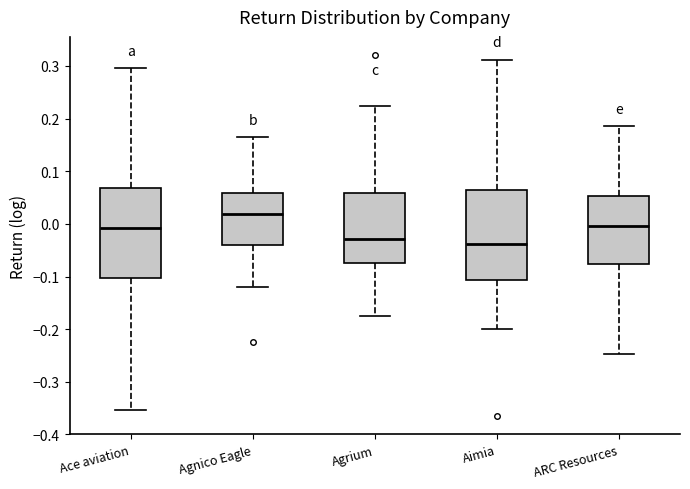

Where does the median line of the box for ARC Resources sit on the y-axis? The values are not printed on the chart, so give them approximately, as read against the axis.

0.00